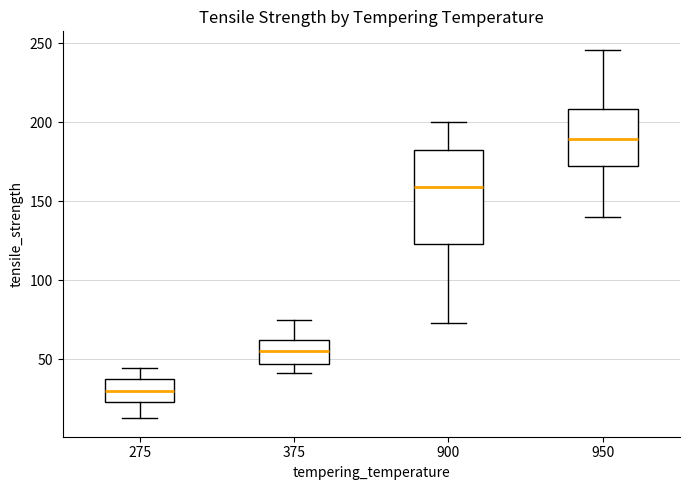

Reading left to right, transcribe this box plot: for each box, give where its median line is, the range the box spans, and where its two whiskers end, as read against the y-axis. The values are not printed on the chart, so give them approximately, as read against the axis.

275: median 30, box 25 to 40, whiskers 15 to 45
375: median 55, box 45 to 60, whiskers 40 to 75
900: median 160, box 125 to 185, whiskers 75 to 200
950: median 190, box 170 to 210, whiskers 140 to 245